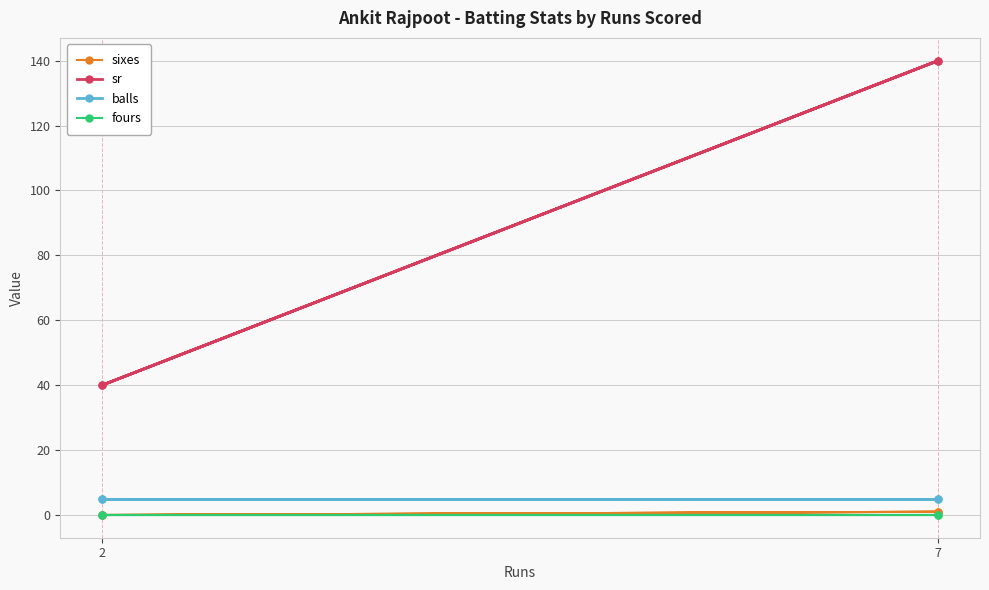

True or false: fours and sixes intersect in this chart.

False